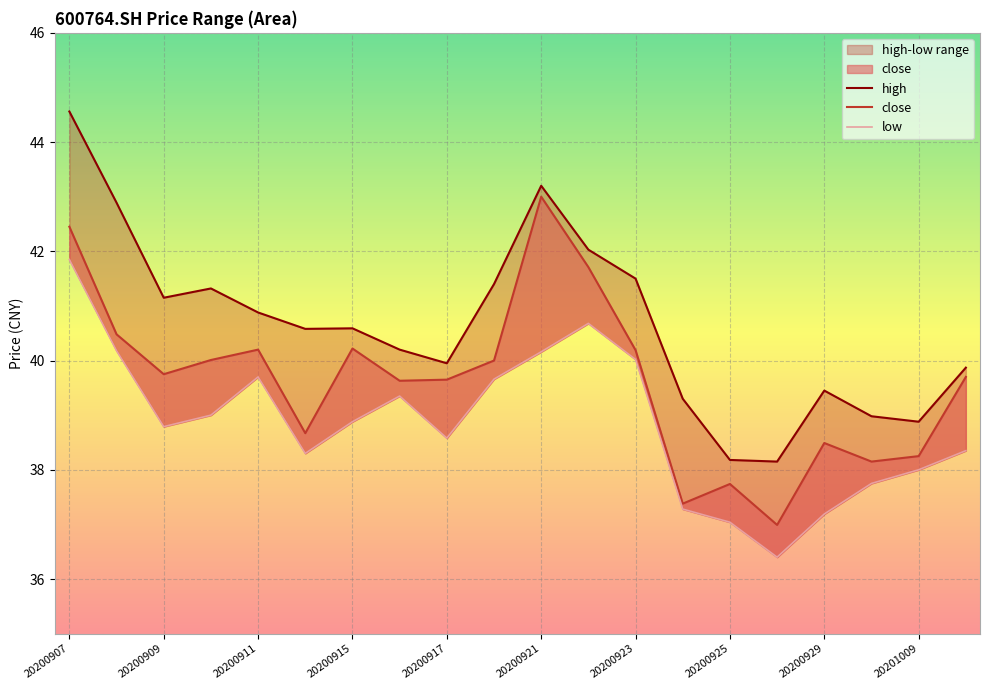

Rank the categories by low value from highest to lowest.

20200907, 20200922, 20200908, 20200921, 20200923, 20200911, 20200918, 20200916, 20200910, 20200915, 20200909, 20200917, 20201012, 20200914, 20201009, 20200930, 20200924, 20200929, 20200925, 20200928